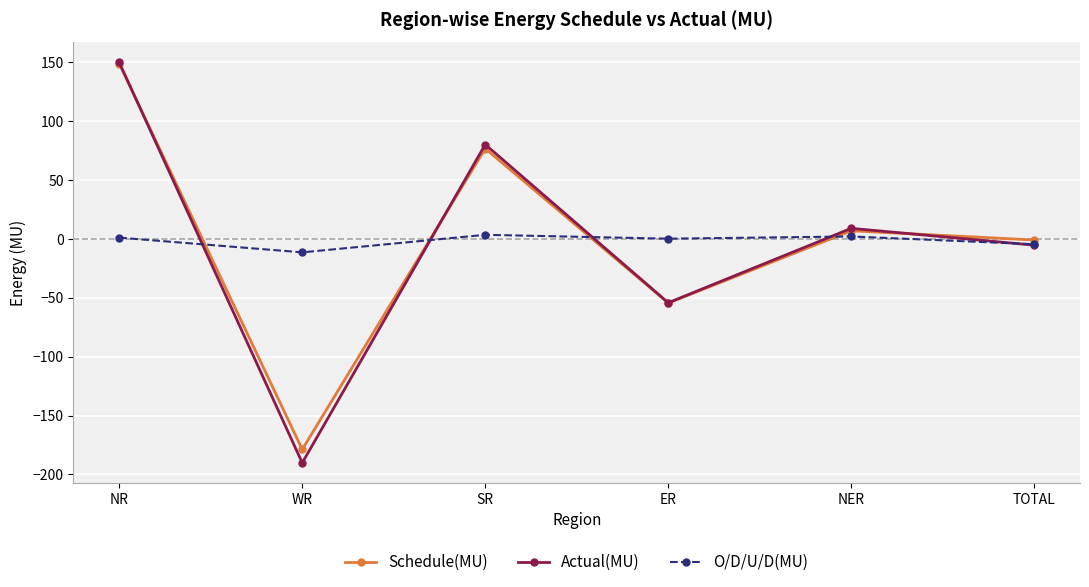

Where is the first local minimum for Schedule(MU)?

WR